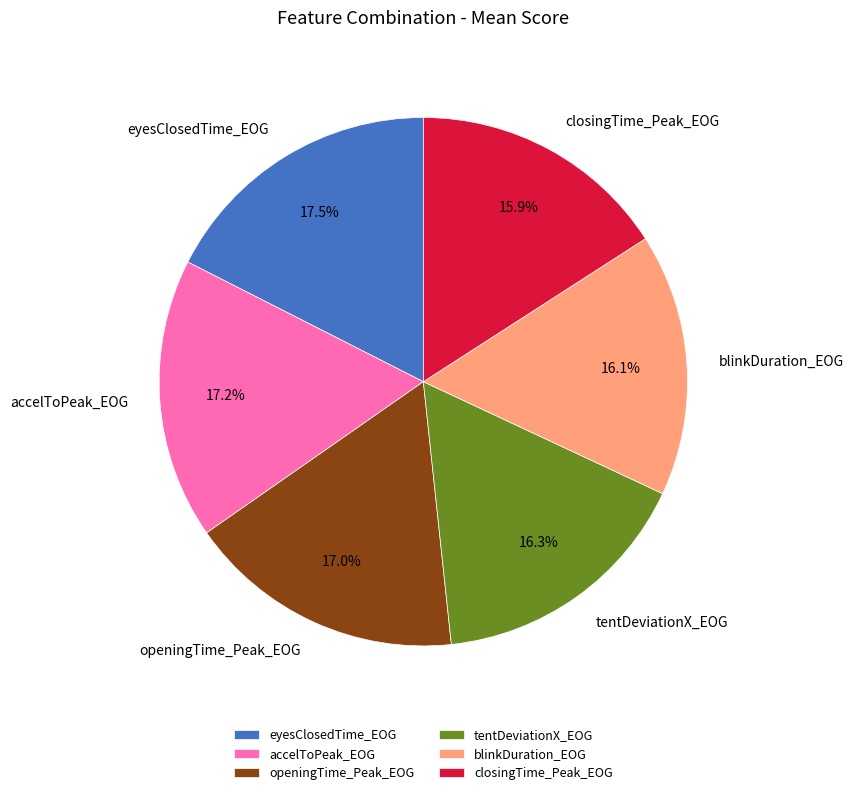

What portion of the pie excludes blinkDuration_EOG?

83.9%